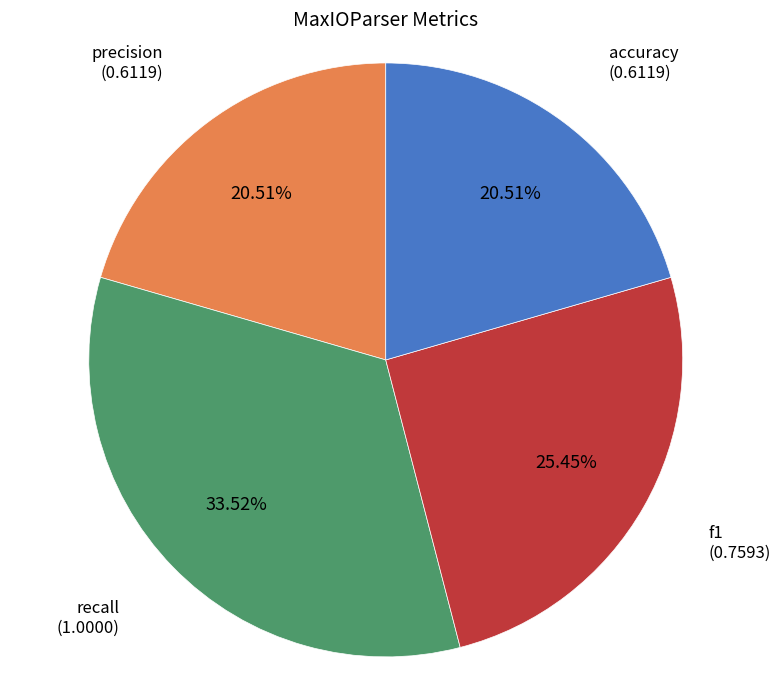

Does any single category account for the majority?

No